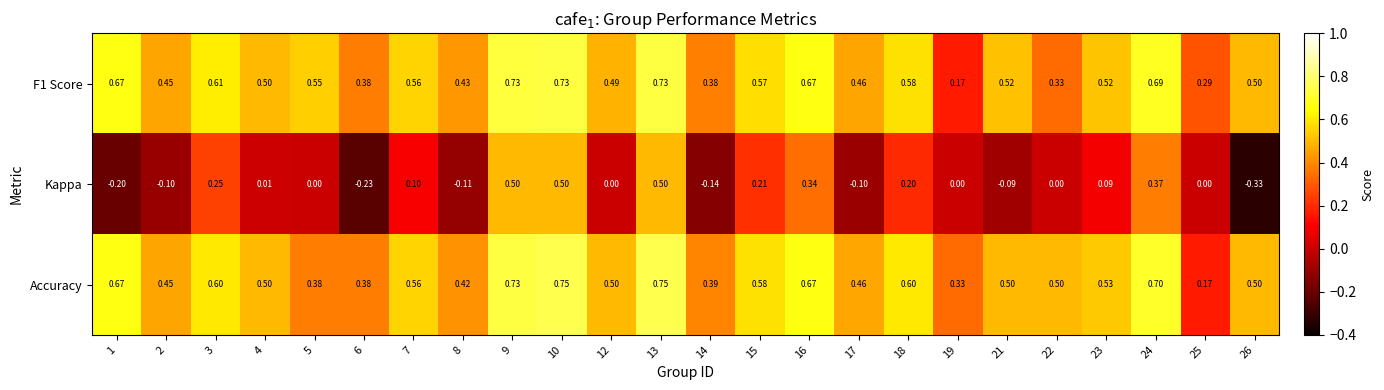

Which series changed the most between 7 and 13?

Kappa